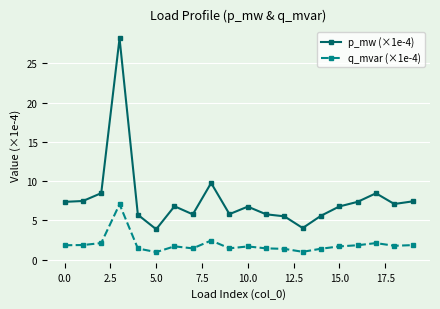

At how many categories does at least one series exceed 16?

1